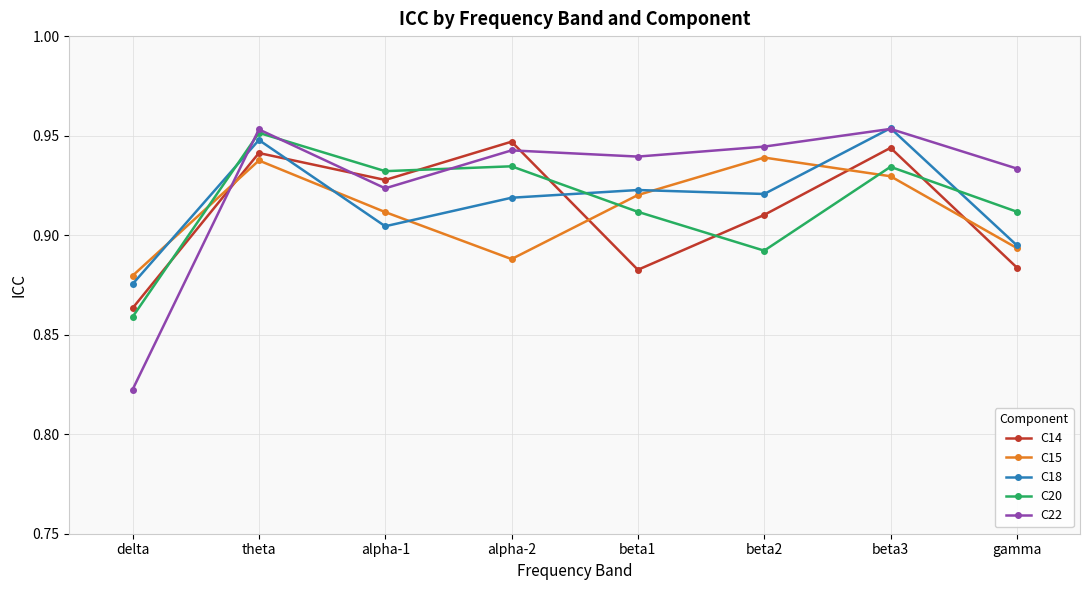

What is the label of the 8th point from the right?

delta